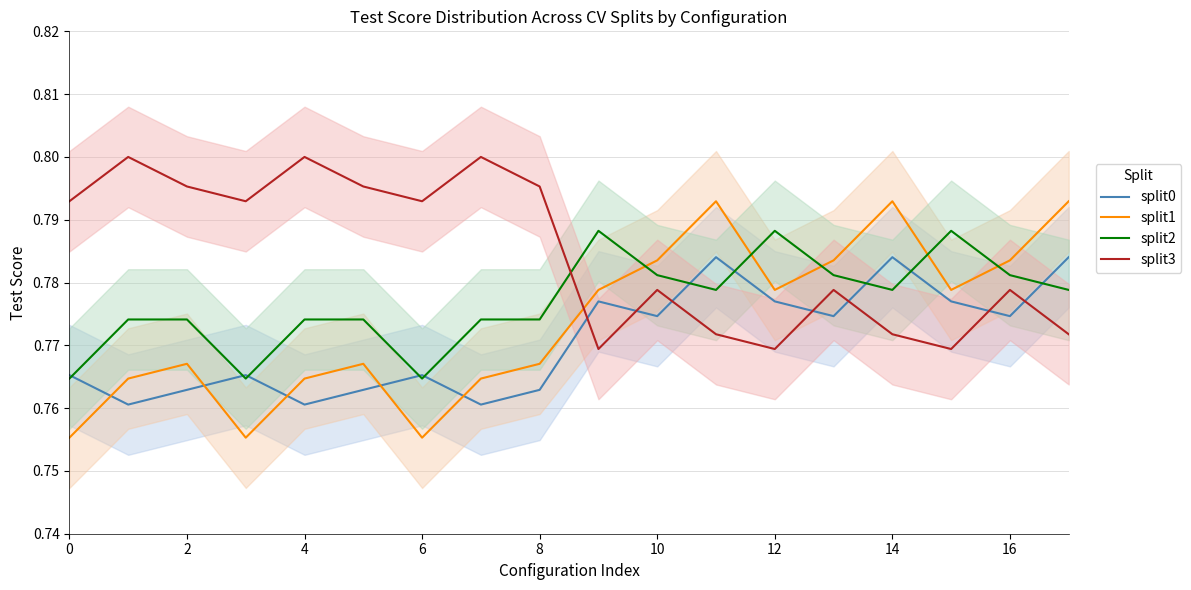

At which category is the sum across all series the highest?

11